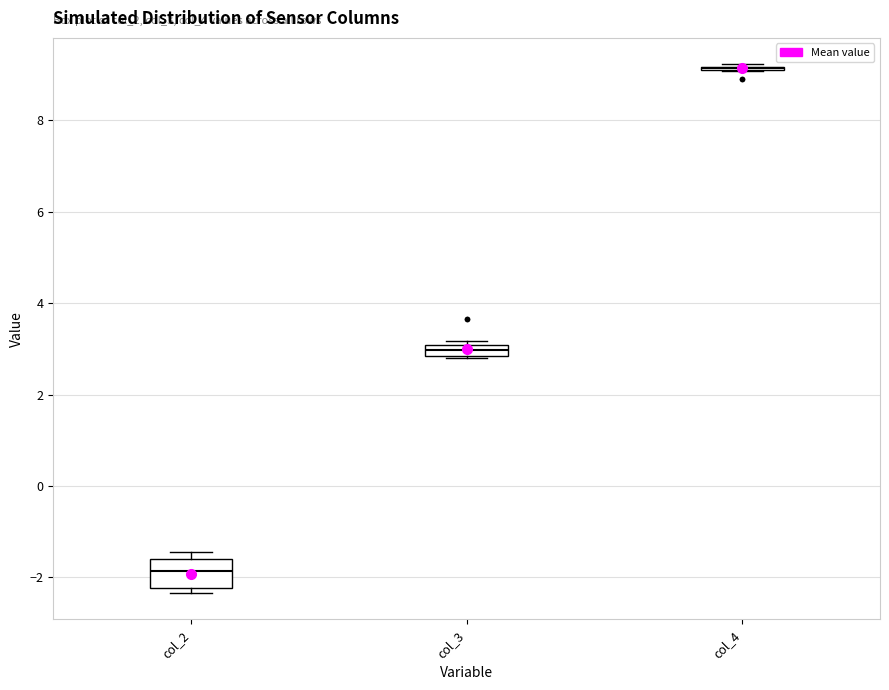

Where is the lower edge of the box for col_2 on the y-axis? The values are not printed on the chart, so give them approximately, as read against the axis.

-2.2